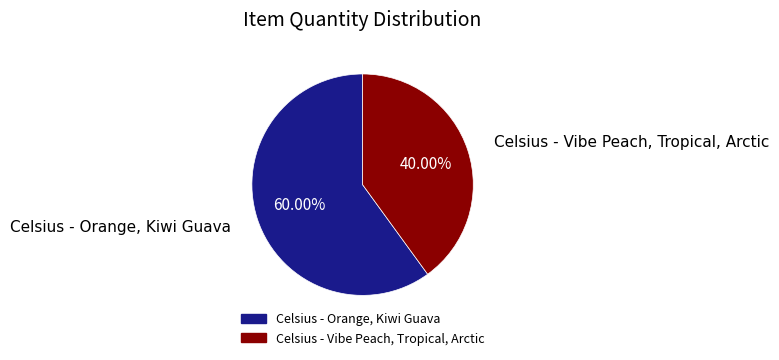

What is the ratio of the value at Celsius - Vibe Peach, Tropical, Arctic to the value at Celsius - Orange, Kiwi Guava?

0.7